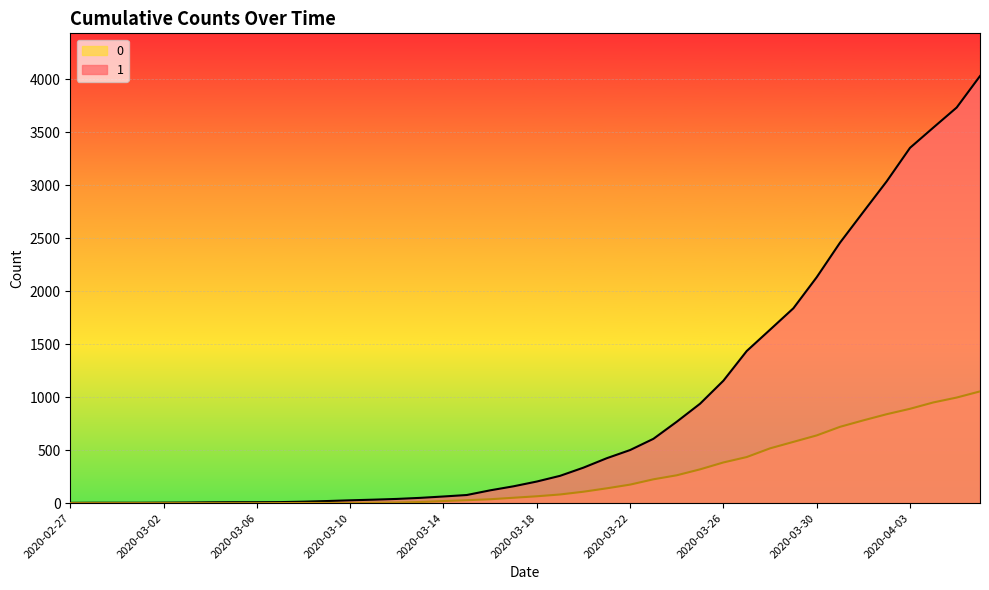

Rank the categories by 0 value from highest to lowest.

2020-04-06, 2020-04-05, 2020-04-04, 2020-04-03, 2020-04-02, 2020-04-01, 2020-03-31, 2020-03-30, 2020-03-29, 2020-03-28, 2020-03-27, 2020-03-26, 2020-03-25, 2020-03-24, 2020-03-23, 2020-03-22, 2020-03-21, 2020-03-20, 2020-03-19, 2020-03-18, 2020-03-17, 2020-03-16, 2020-03-15, 2020-03-14, 2020-03-13, 2020-03-12, 2020-03-11, 2020-03-08, 2020-03-09, 2020-03-10, 2020-03-07, 2020-02-27, 2020-02-28, 2020-02-29, 2020-03-01, 2020-03-02, 2020-03-03, 2020-03-04, 2020-03-05, 2020-03-06